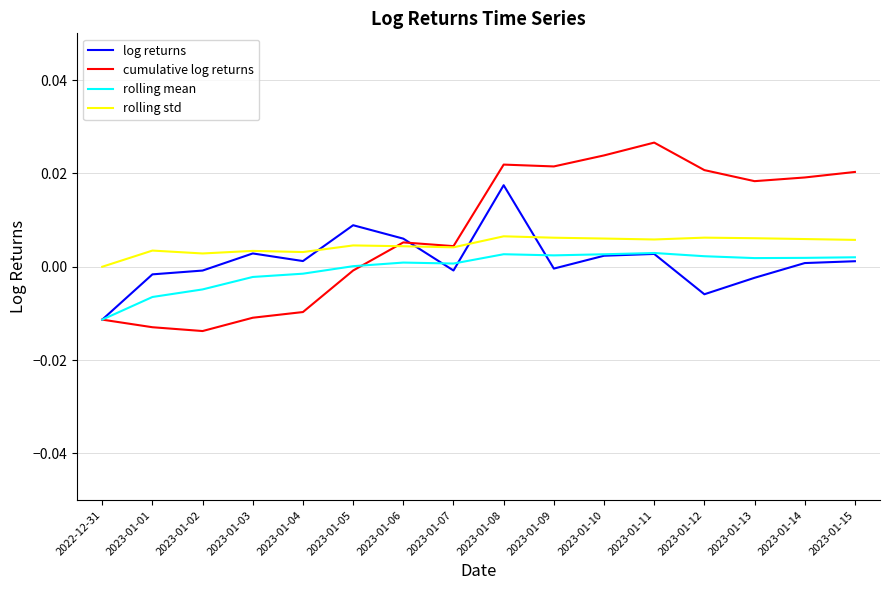

At which label does cumulative log returns reach its peak?

2023-01-11